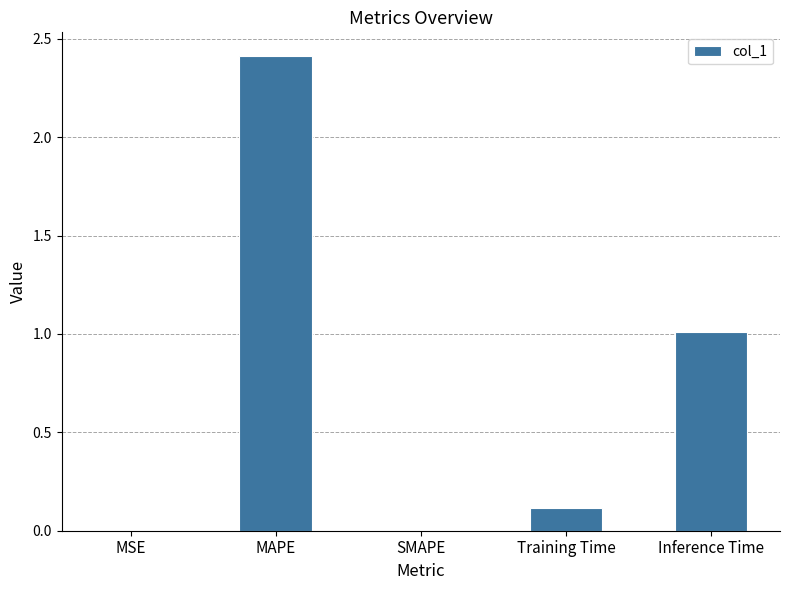

What is the greatest value displayed?

2.4